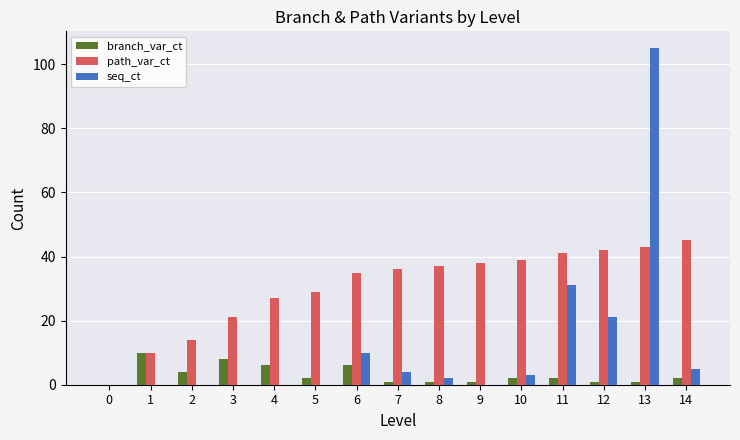

What is the sum of all branch_var_ct values?

47